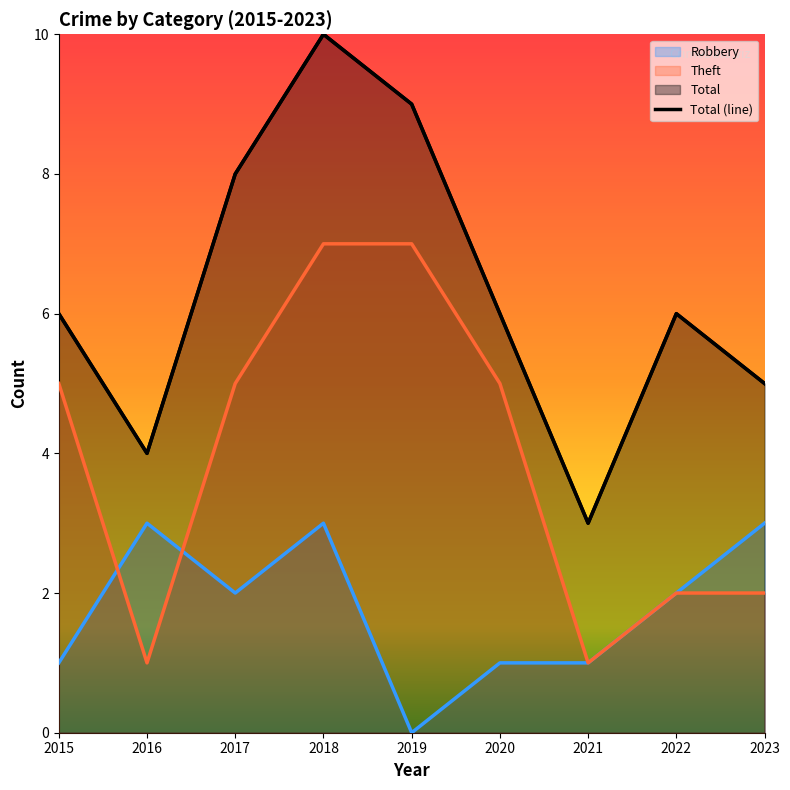

At which category is the sum across all series the highest?

2018